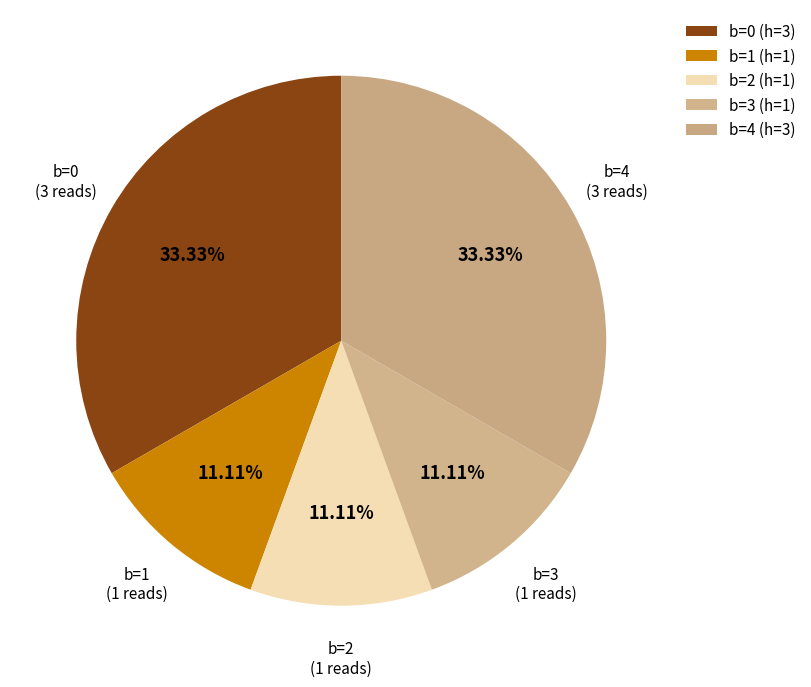

Count the number of slices in the pie.

5